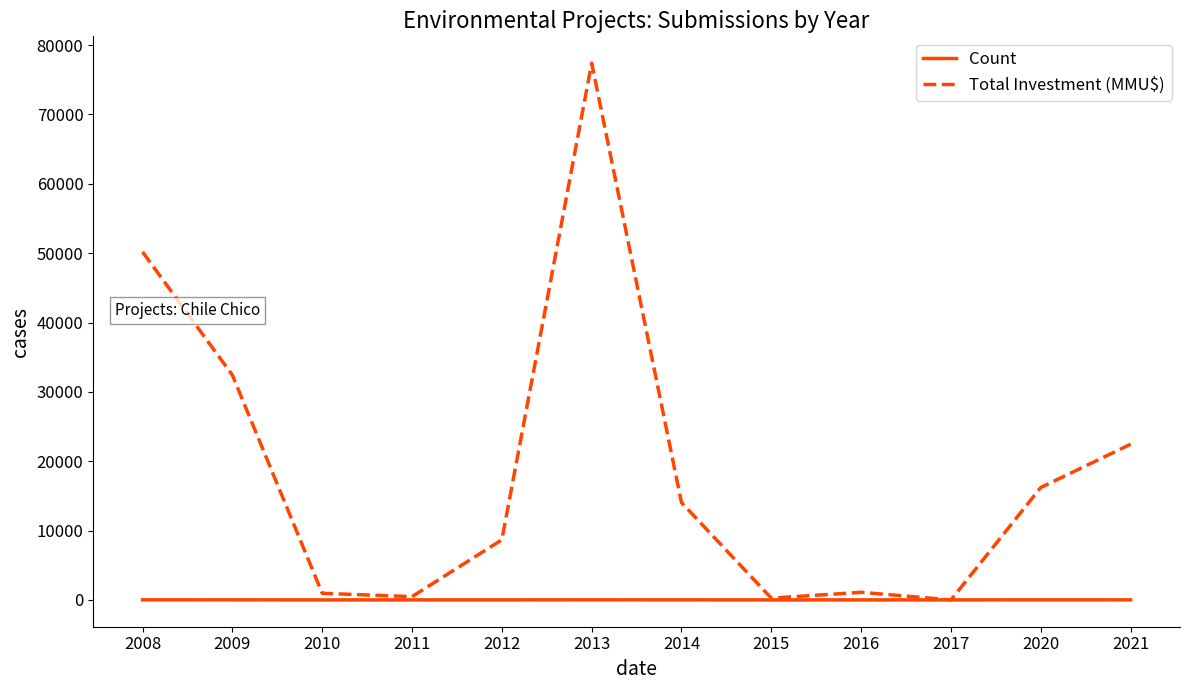

Rank the series by their maximum value, from highest to lowest.

Total Investment (MMU$), Count